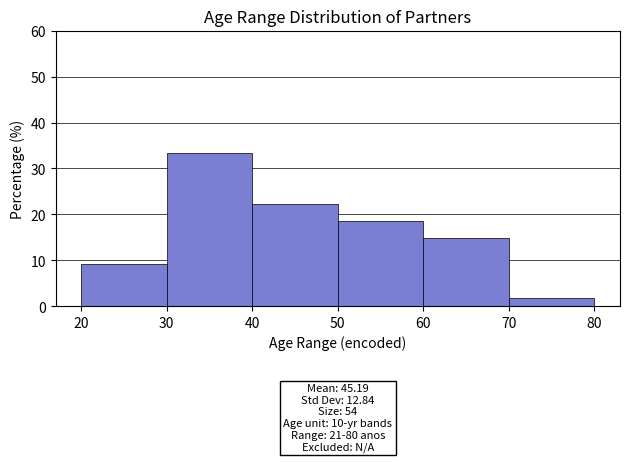

Over which range of the x-axis is the bar tallest?

30 to 40